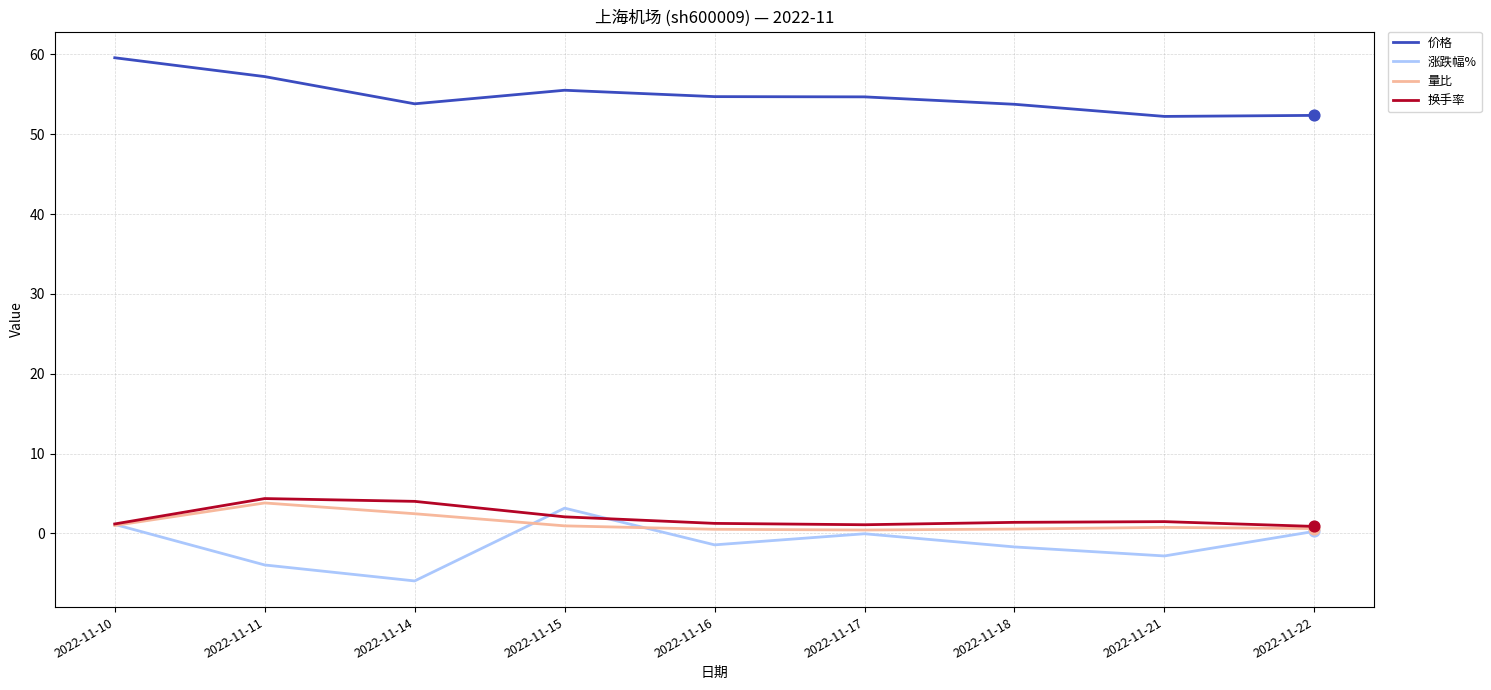

Is it true that 换手率 equals 1.4 at 2022-11-18?

True